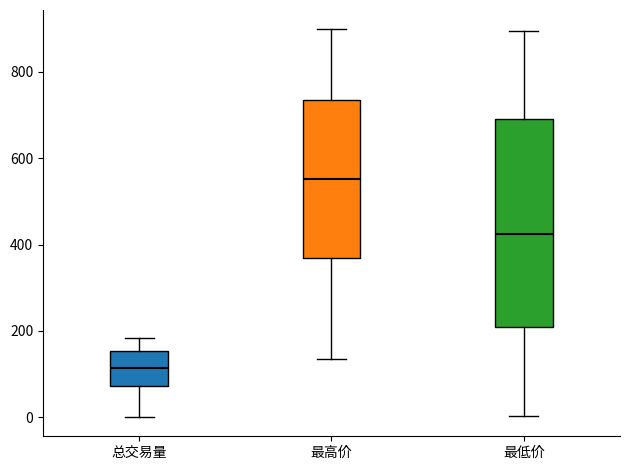

Reading left to right, read every box against the y-axis: the position of its median line, the range the box covers, and the ends of its whiskers. The values are not printed on the chart, so give them approximately, as read against the axis.

总交易量: median 120, box 80 to 160, whiskers 0 to 180
最高价: median 560, box 360 to 740, whiskers 140 to 900
最低价: median 420, box 200 to 680, whiskers 0 to 900